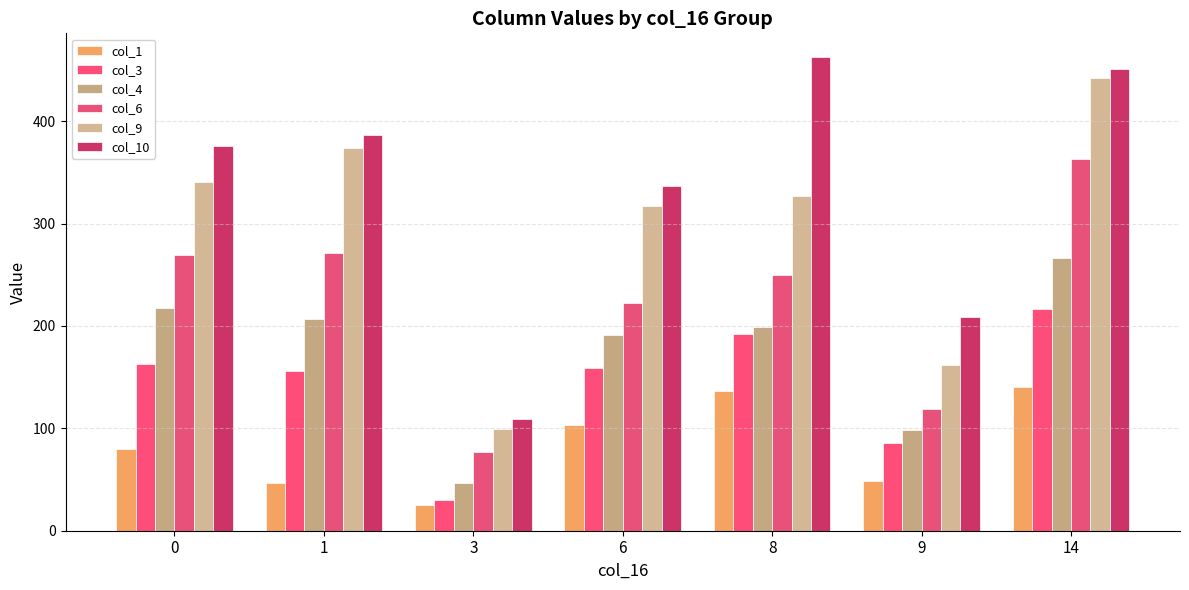

What is the difference between the maximum and minimum values in the col_1 series?

115.4